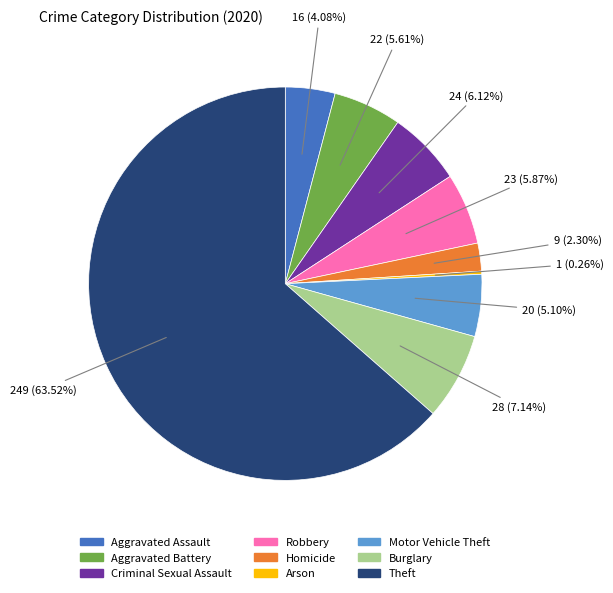

Which slice represents more than half of the pie?

Theft